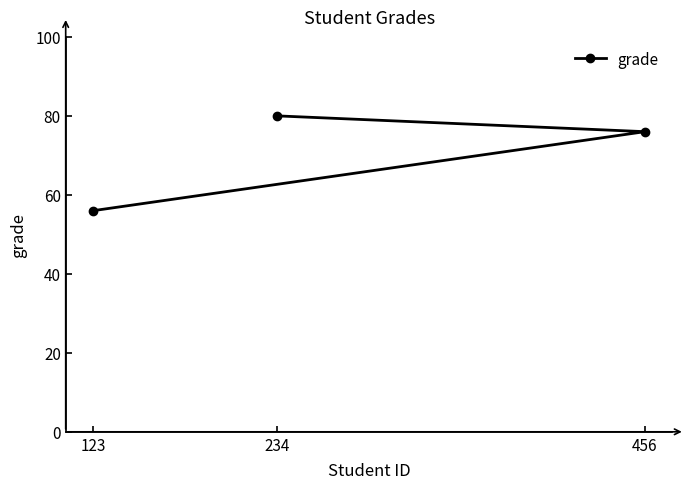

Count the values in the range 56 to 80.

3